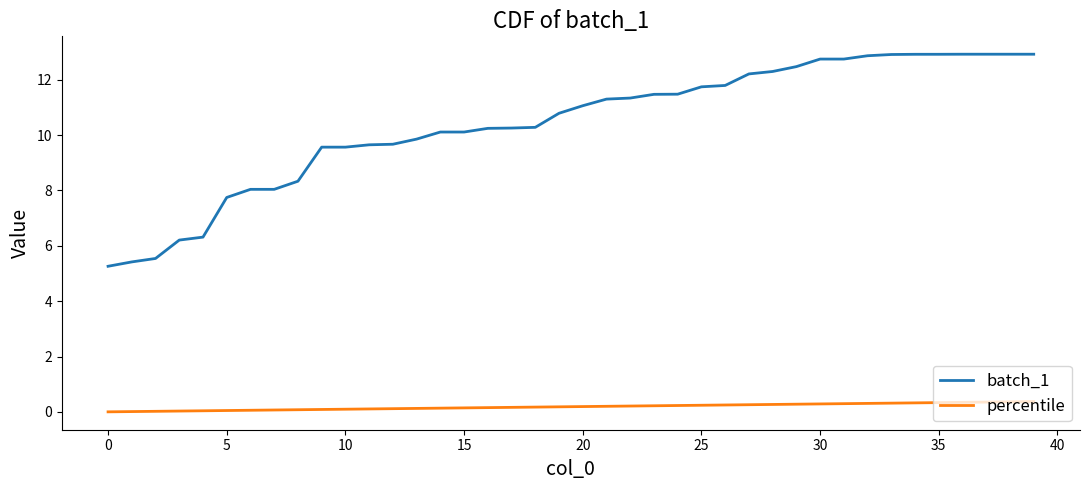

True or false: batch_1 and percentile intersect in this chart.

False